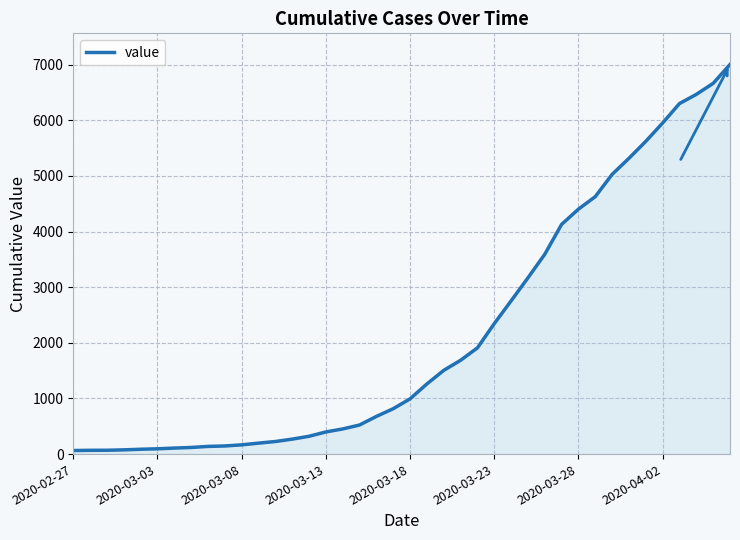

Does the chart display data point markers on the line(s)?

No